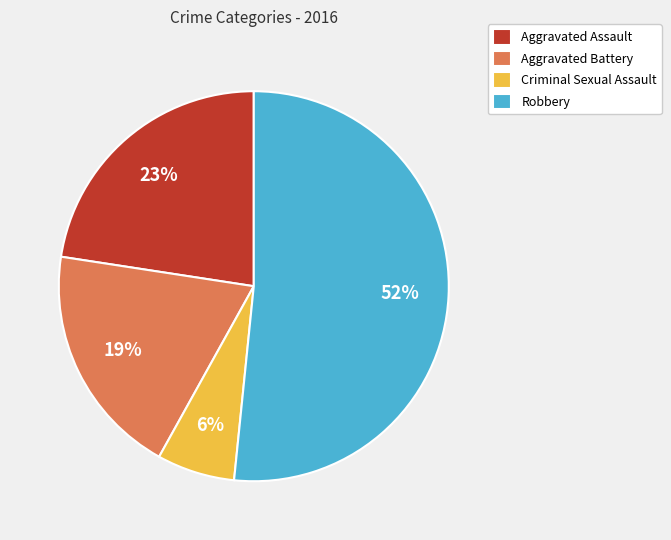

What is the smallest slice in the pie chart?

Criminal Sexual Assault